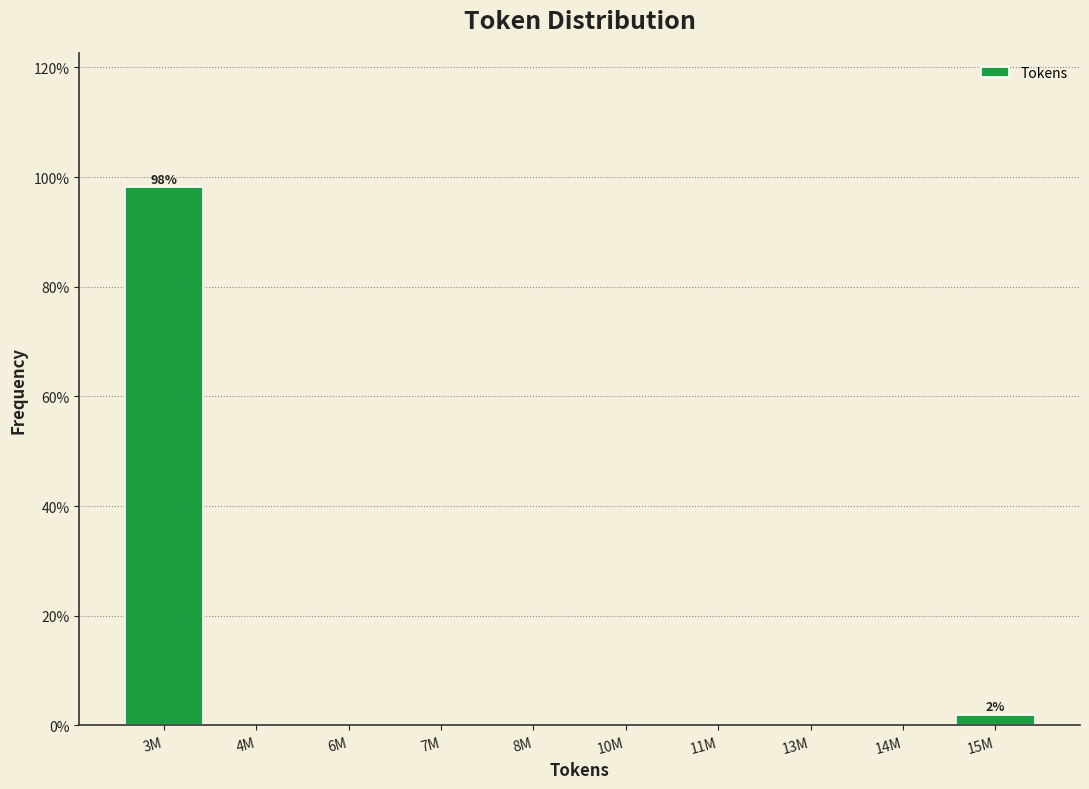

Are the bars horizontal?

No